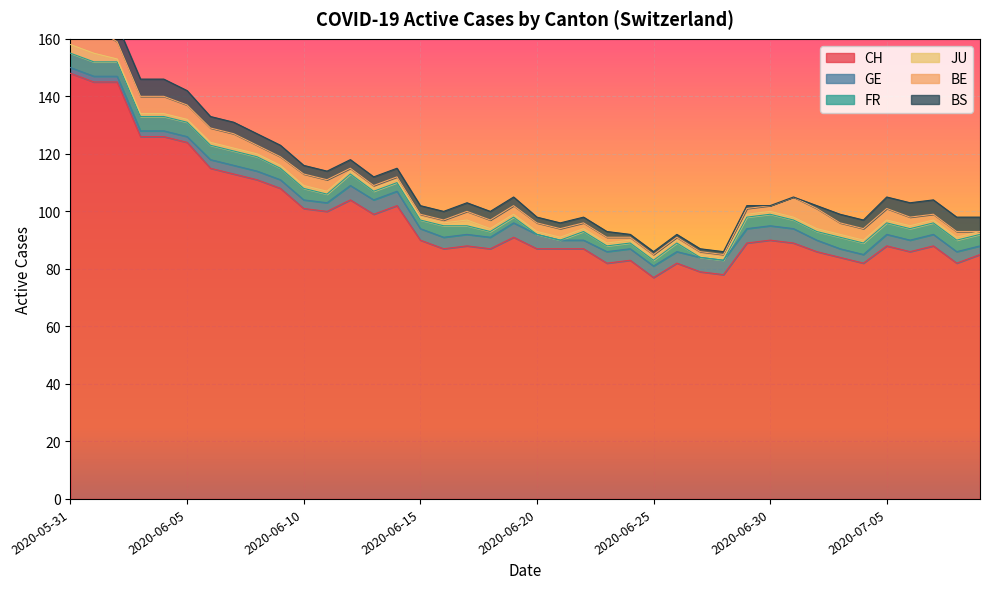

Reading right to left, what are all the values shown in this chart?

CH: 85	82	88	86	88	82	84	86	89	90	89	78	79	82	77	83	82	87	87	87	91	87	88	87	90	102	99	104	100	101	108	111	113	115	124	126	126	145	145	148
GE: 3	4	4	4	4	3	3	4	5	5	5	5	5	4	4	4	4	3	3	5	5	4	4	4	4	5	5	5	3	3	3	3	3	3	2	2	2	2	2	2
FR: 4	4	4	4	4	4	4	3	3	4	4	0	0	3	2	2	2	3	0	0	2	2	3	4	3	3	3	4	3	4	4	5	5	5	5	5	5	5	5	5
JU: 1	1	1	1	1	1	1	1	1	1	1	1	1	1	1	1	1	1	1	1	1	1	2	1	1	1	1	1	1	1	1	1	1	1	1	1	1	1	3	3
BE: 0	2	2	3	4	4	4	7	7	2	2	1	1	1	1	1	2	2	3	3	3	3	3	1	1	1	1	1	4	4	3	3	5	5	5	6	6	6	9	9
BS: 5	5	5	5	4	3	3	1	0	0	1	1	1	1	1	1	2	2	2	2	3	3	3	3	3	3	3	3	3	3	4	4	4	4	5	6	6	6	5	5